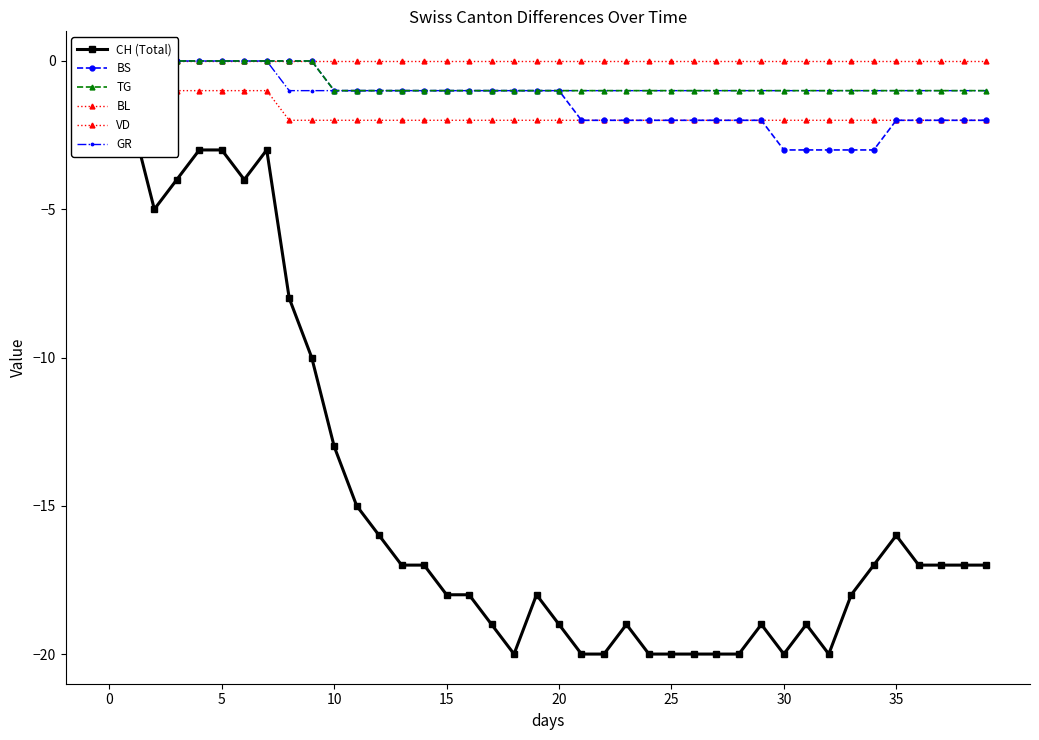

Is the value of VD at 32 greater than the value of GR at 34?

No